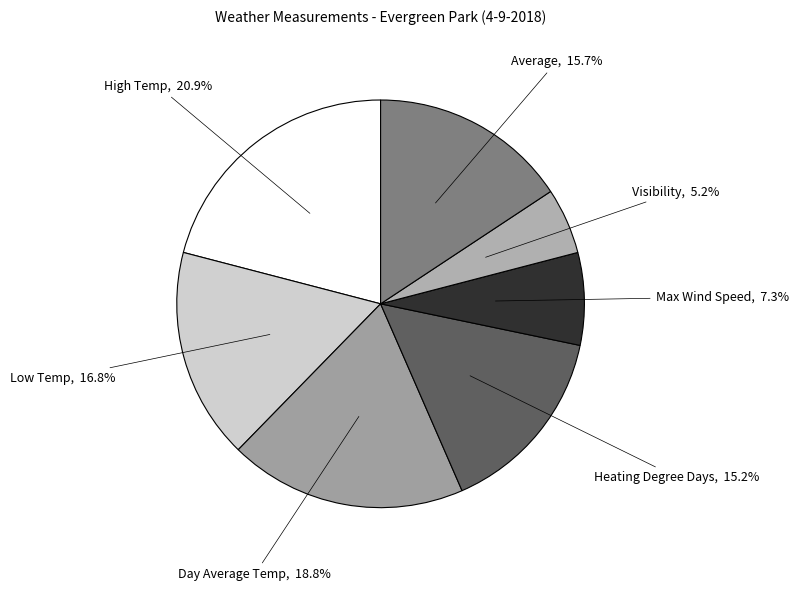

Rank the categories by value from highest to lowest.

High Temp, Day Average Temp, Low Temp, Average, Heating Degree Days, Max Wind Speed, Visibility